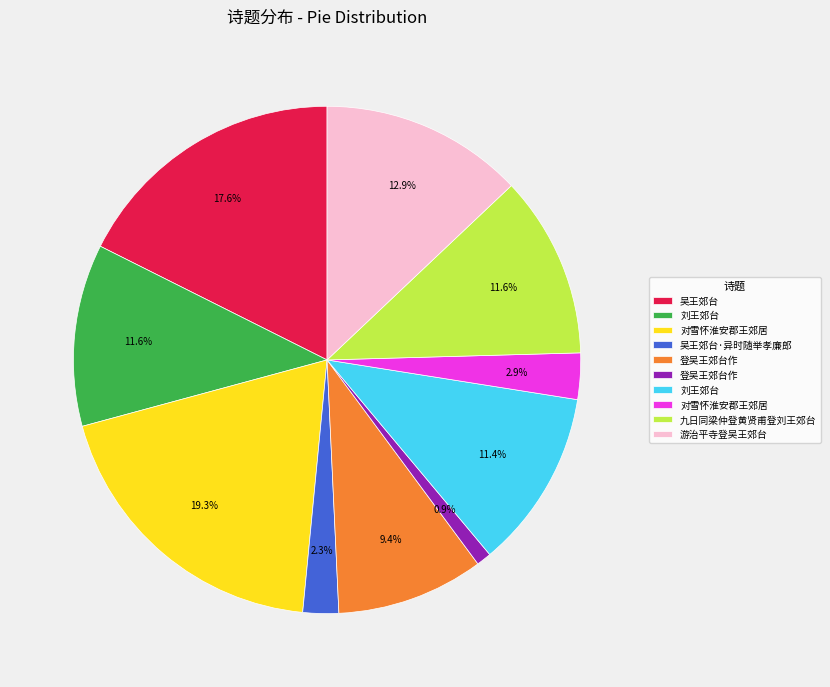

Count the number of slices in the pie.

10